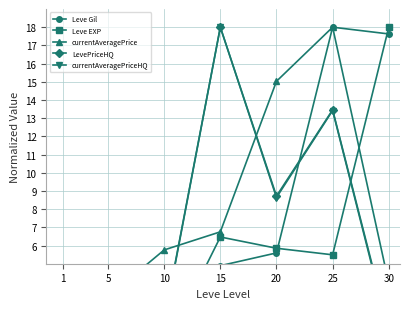

What is the maximum value for currentAveragePrice?

18.0